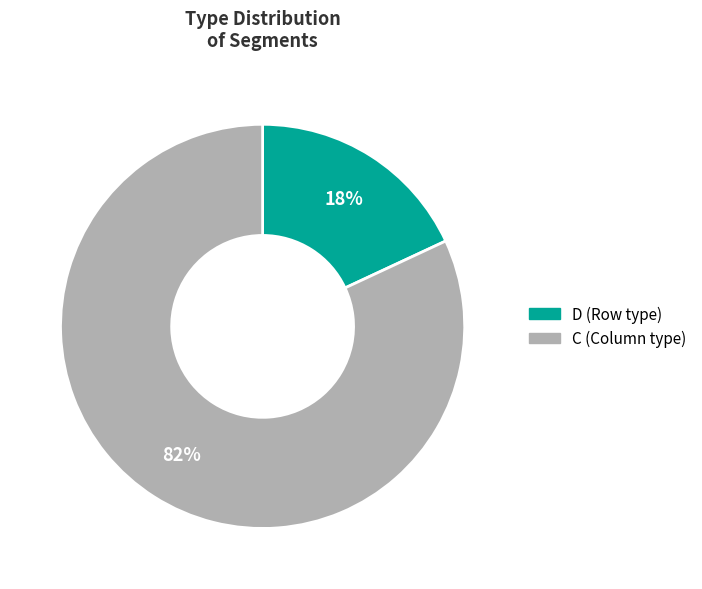

Count the number of slices in the pie.

2